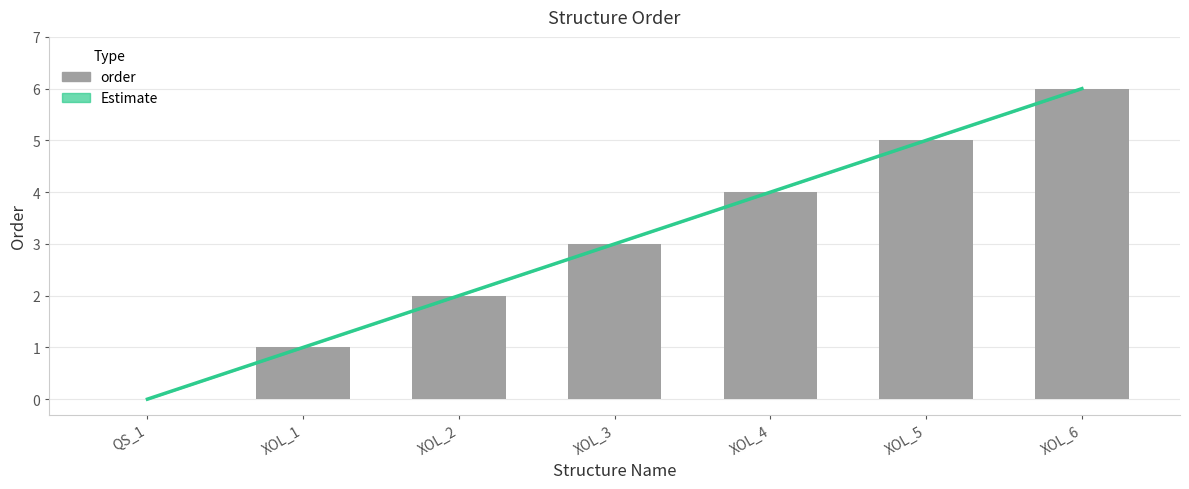

What is the maximum value shown in the chart?

6